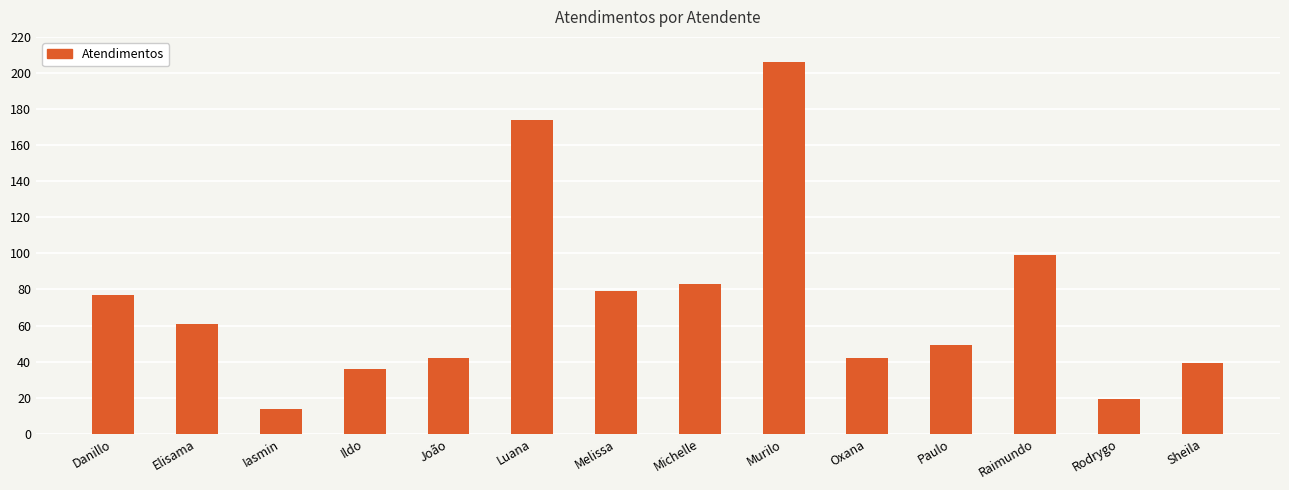

What position from the left is Michelle?

8